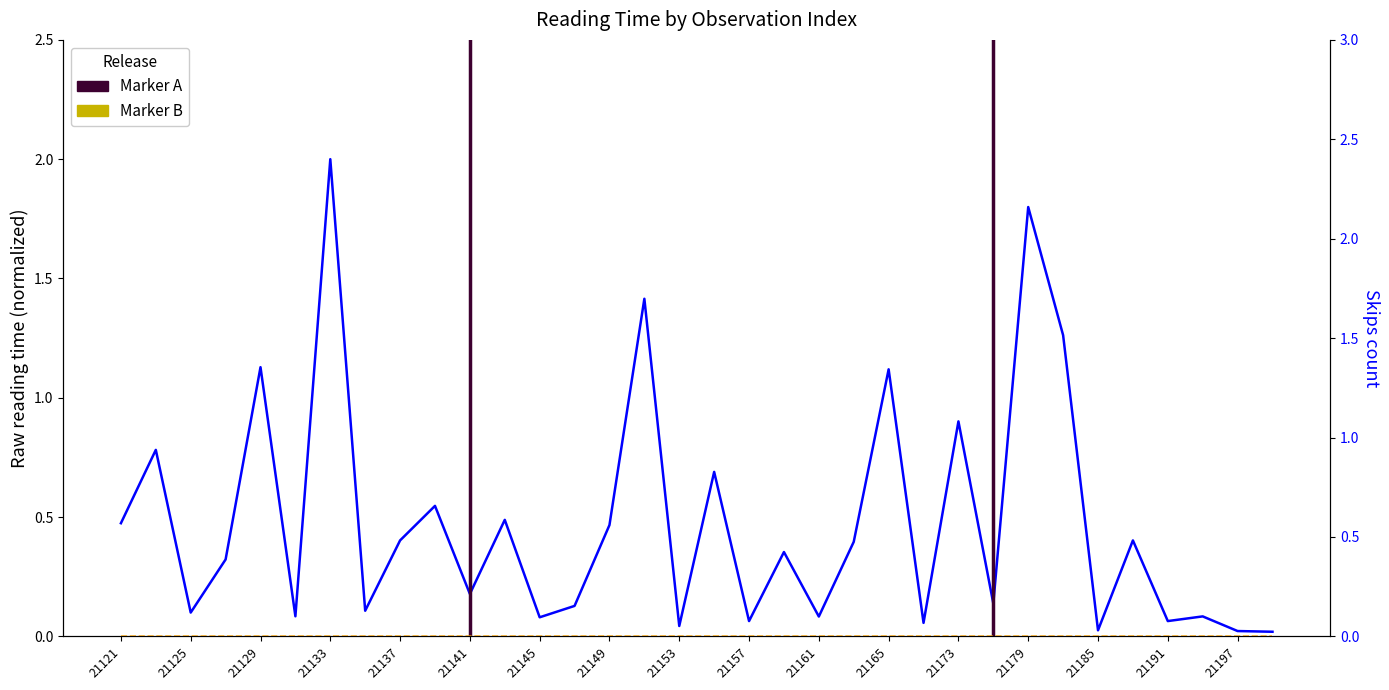

Reading left to right, extract all data points from this chart.

0.5	0.8	0.1	0.3	1.1	0.1	2.0	0.1	0.4	0.5	0.2	0.5	0.1	0.1	0.5	1.4	0.0	0.7	0.1	0.4	0.1	0.4	1.1	0.1	0.9	0.1	1.8	1.3	0.0	0.4	0.1	0.1	0.0	0.0